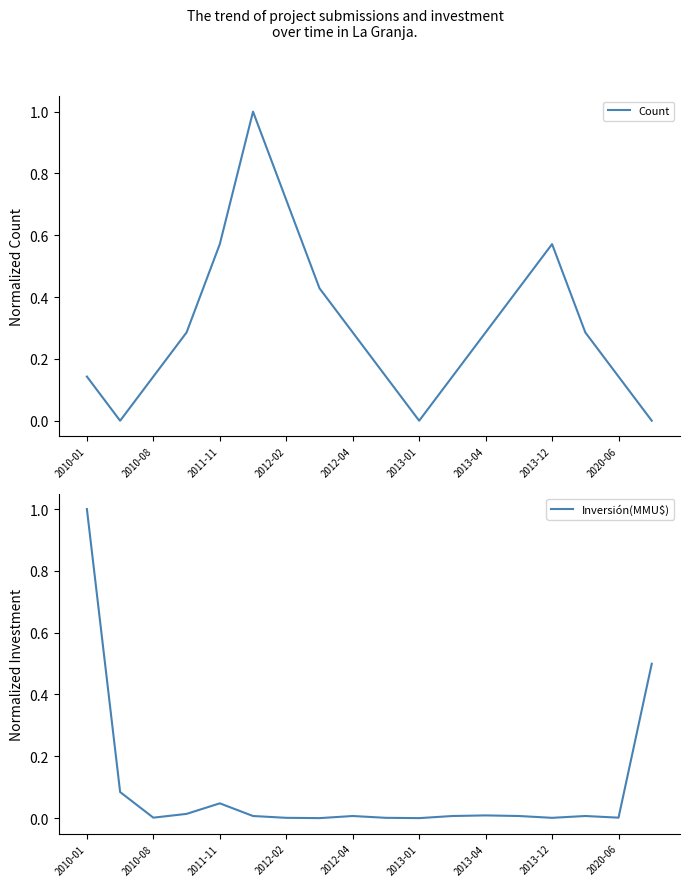

What are all the series names shown in the legend?

Count, Inversión(MMU$)